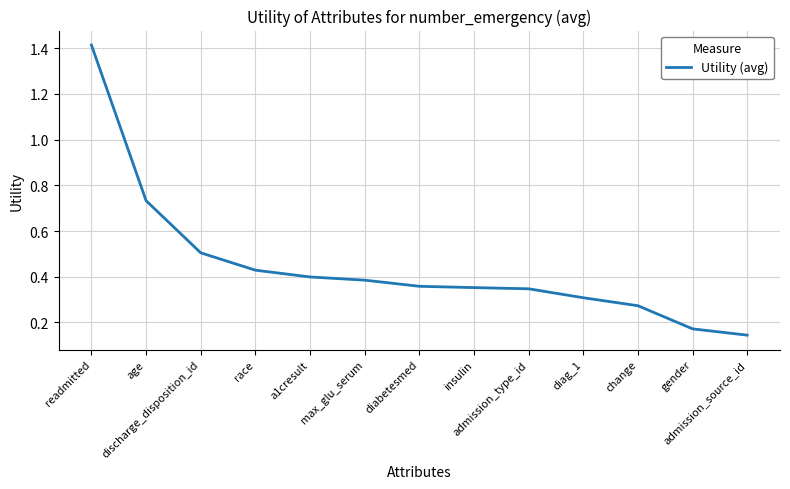

Does the chart display data point markers on the line(s)?

No